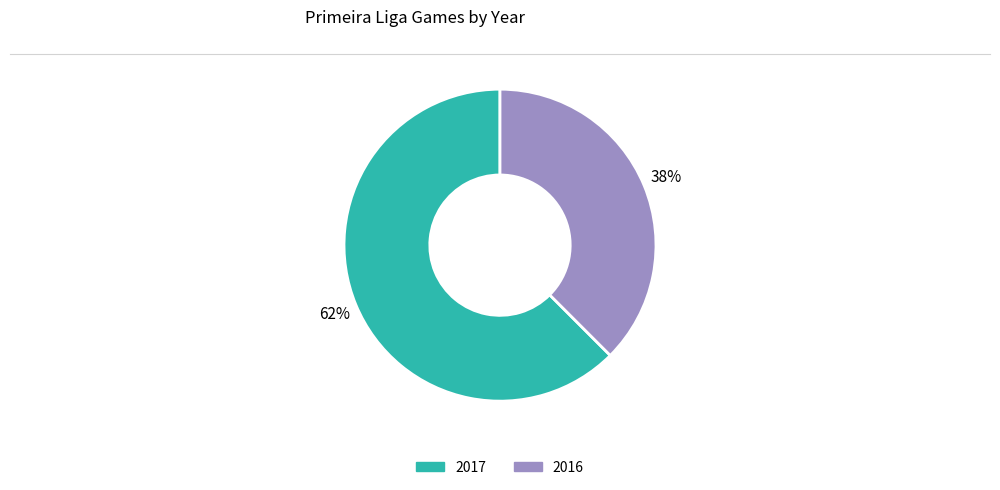

Which has a higher value, 2017 or 2016?

2017